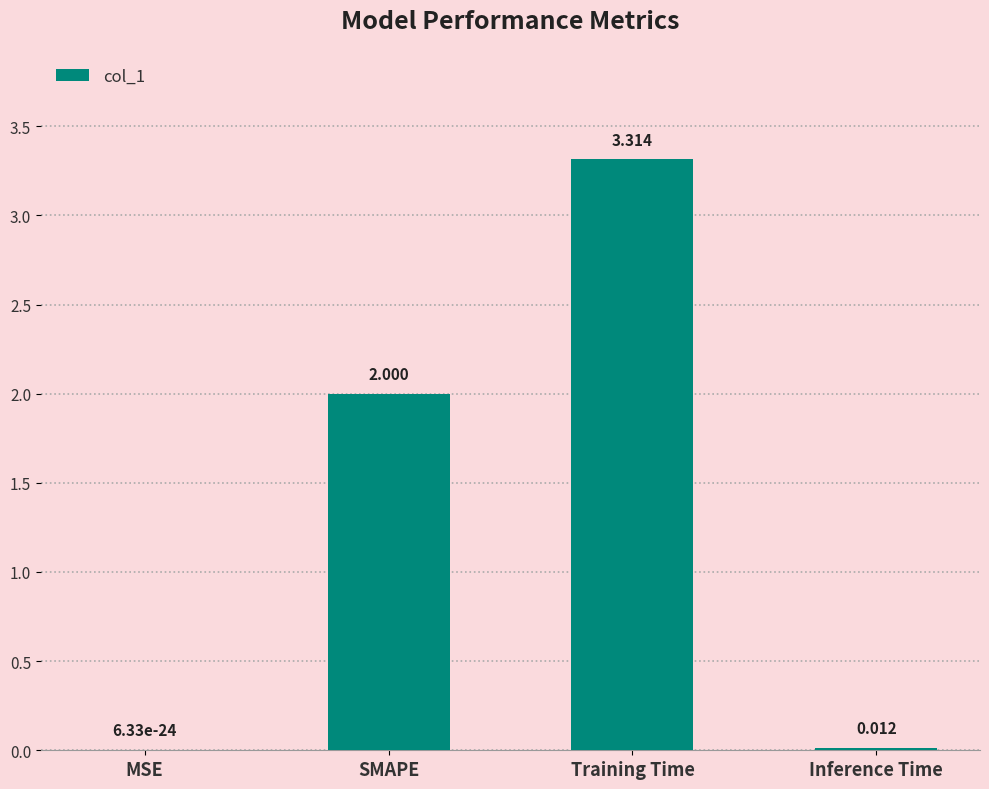

Which label corresponds to the largest value in the chart?

Training Time